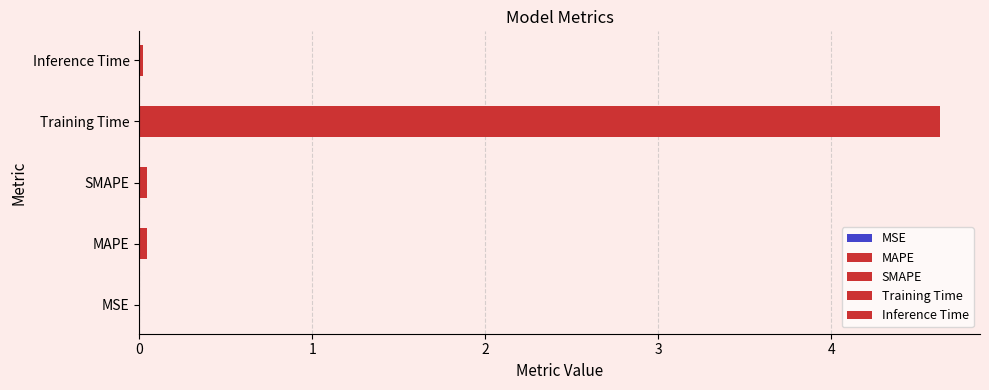

Reading right to left, extract all data points from this chart.

0.0	4.6	0.0	0.0	0.0